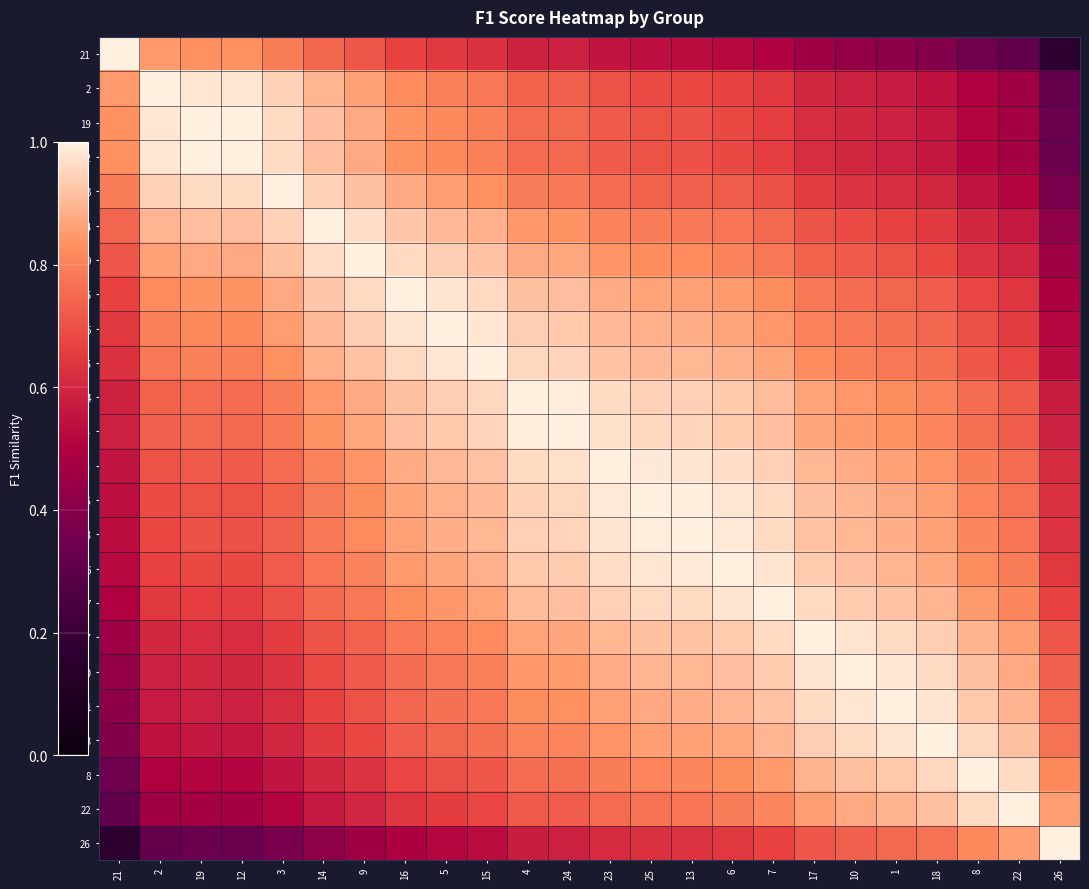

Reading right to left, extract all data points from this chart.

21: 26=0.2	22=0.3	8=0.3	18=0.4	1=0.4	10=0.4	17=0.5	7=0.5	6=0.5	13=0.5	25=0.5	23=0.6	24=0.6	4=0.6	15=0.6	5=0.7	16=0.7	9=0.7	14=0.7	3=0.8	12=0.8	19=0.8	2=0.8	21=1.0
2: 26=0.3	22=0.5	8=0.5	18=0.5	1=0.6	10=0.6	17=0.6	7=0.6	6=0.7	13=0.7	25=0.7	23=0.7	24=0.7	4=0.7	15=0.8	5=0.8	16=0.8	9=0.9	14=0.9	3=0.9	12=1.0	19=1.0	2=1.0	21=0.8
19: 26=0.3	22=0.5	8=0.5	18=0.6	1=0.6	10=0.6	17=0.6	7=0.7	6=0.7	13=0.7	25=0.7	23=0.7	24=0.8	4=0.8	15=0.8	5=0.8	16=0.8	9=0.9	14=0.9	3=1.0	12=1.0	19=1.0	2=1.0	21=0.8
12: 26=0.3	22=0.5	8=0.5	18=0.6	1=0.6	10=0.6	17=0.6	7=0.7	6=0.7	13=0.7	25=0.7	23=0.7	24=0.8	4=0.8	15=0.8	5=0.8	16=0.8	9=0.9	14=0.9	3=1.0	12=1.0	19=1.0	2=1.0	21=0.8
3: 26=0.4	22=0.5	8=0.6	18=0.6	1=0.6	10=0.6	17=0.7	7=0.7	6=0.7	13=0.7	25=0.7	23=0.8	24=0.8	4=0.8	15=0.8	5=0.9	16=0.9	9=0.9	14=0.9	3=1.0	12=1.0	19=1.0	2=0.9	21=0.8
14: 26=0.4	22=0.6	8=0.6	18=0.6	1=0.7	10=0.7	17=0.7	7=0.8	6=0.8	13=0.8	25=0.8	23=0.8	24=0.8	4=0.8	15=0.9	5=0.9	16=0.9	9=1.0	14=1.0	3=0.9	12=0.9	19=0.9	2=0.9	21=0.7
9: 26=0.5	22=0.6	8=0.6	18=0.7	1=0.7	10=0.7	17=0.7	7=0.8	6=0.8	13=0.8	25=0.8	23=0.8	24=0.9	4=0.9	15=0.9	5=0.9	16=1.0	9=1.0	14=1.0	3=0.9	12=0.9	19=0.9	2=0.9	21=0.7
16: 26=0.5	22=0.6	8=0.7	18=0.7	1=0.7	10=0.8	17=0.8	7=0.8	6=0.8	13=0.9	25=0.9	23=0.9	24=0.9	4=0.9	15=1.0	5=1.0	16=1.0	9=1.0	14=0.9	3=0.9	12=0.8	19=0.8	2=0.8	21=0.7
5: 26=0.5	22=0.7	8=0.7	18=0.7	1=0.8	10=0.8	17=0.8	7=0.8	6=0.9	13=0.9	25=0.9	23=0.9	24=0.9	4=0.9	15=1.0	5=1.0	16=1.0	9=0.9	14=0.9	3=0.9	12=0.8	19=0.8	2=0.8	21=0.7
15: 26=0.5	22=0.7	8=0.7	18=0.8	1=0.8	10=0.8	17=0.8	7=0.9	6=0.9	13=0.9	25=0.9	23=0.9	24=1.0	4=1.0	15=1.0	5=1.0	16=1.0	9=0.9	14=0.9	3=0.8	12=0.8	19=0.8	2=0.8	21=0.6
4: 26=0.6	22=0.7	8=0.8	18=0.8	1=0.8	10=0.8	17=0.9	7=0.9	6=0.9	13=0.9	25=0.9	23=1.0	24=1.0	4=1.0	15=1.0	5=0.9	16=0.9	9=0.9	14=0.8	3=0.8	12=0.8	19=0.8	2=0.7	21=0.6
24: 26=0.6	22=0.7	8=0.8	18=0.8	1=0.8	10=0.8	17=0.9	7=0.9	6=0.9	13=0.9	25=1.0	23=1.0	24=1.0	4=1.0	15=1.0	5=0.9	16=0.9	9=0.9	14=0.8	3=0.8	12=0.8	19=0.8	2=0.7	21=0.6
23: 26=0.6	22=0.8	8=0.8	18=0.8	1=0.9	10=0.9	17=0.9	7=0.9	6=1.0	13=1.0	25=1.0	23=1.0	24=1.0	4=1.0	15=0.9	5=0.9	16=0.9	9=0.8	14=0.8	3=0.8	12=0.7	19=0.7	2=0.7	21=0.6
25: 26=0.6	22=0.8	8=0.8	18=0.9	1=0.9	10=0.9	17=0.9	7=1.0	6=1.0	13=1.0	25=1.0	23=1.0	24=1.0	4=0.9	15=0.9	5=0.9	16=0.9	9=0.8	14=0.8	3=0.7	12=0.7	19=0.7	2=0.7	21=0.5
13: 26=0.6	22=0.8	8=0.8	18=0.9	1=0.9	10=0.9	17=0.9	7=1.0	6=1.0	13=1.0	25=1.0	23=1.0	24=0.9	4=0.9	15=0.9	5=0.9	16=0.9	9=0.8	14=0.8	3=0.7	12=0.7	19=0.7	2=0.7	21=0.5
6: 26=0.6	22=0.8	8=0.8	18=0.9	1=0.9	10=0.9	17=0.9	7=1.0	6=1.0	13=1.0	25=1.0	23=1.0	24=0.9	4=0.9	15=0.9	5=0.9	16=0.8	9=0.8	14=0.8	3=0.7	12=0.7	19=0.7	2=0.7	21=0.5
7: 26=0.7	22=0.8	8=0.9	18=0.9	1=0.9	10=0.9	17=1.0	7=1.0	6=1.0	13=1.0	25=1.0	23=0.9	24=0.9	4=0.9	15=0.9	5=0.8	16=0.8	9=0.8	14=0.8	3=0.7	12=0.7	19=0.7	2=0.6	21=0.5
17: 26=0.7	22=0.9	8=0.9	18=0.9	1=1.0	10=1.0	17=1.0	7=1.0	6=0.9	13=0.9	25=0.9	23=0.9	24=0.9	4=0.9	15=0.8	5=0.8	16=0.8	9=0.7	14=0.7	3=0.7	12=0.6	19=0.6	2=0.6	21=0.5
10: 26=0.7	22=0.9	8=0.9	18=1.0	1=1.0	10=1.0	17=1.0	7=0.9	6=0.9	13=0.9	25=0.9	23=0.9	24=0.8	4=0.8	15=0.8	5=0.8	16=0.8	9=0.7	14=0.7	3=0.6	12=0.6	19=0.6	2=0.6	21=0.4
1: 26=0.8	22=0.9	8=0.9	18=1.0	1=1.0	10=1.0	17=1.0	7=0.9	6=0.9	13=0.9	25=0.9	23=0.9	24=0.8	4=0.8	15=0.8	5=0.8	16=0.7	9=0.7	14=0.7	3=0.6	12=0.6	19=0.6	2=0.6	21=0.4
18: 26=0.8	22=0.9	8=1.0	18=1.0	1=1.0	10=1.0	17=0.9	7=0.9	6=0.9	13=0.9	25=0.9	23=0.8	24=0.8	4=0.8	15=0.8	5=0.7	16=0.7	9=0.7	14=0.6	3=0.6	12=0.6	19=0.6	2=0.5	21=0.4
8: 26=0.8	22=1.0	8=1.0	18=1.0	1=0.9	10=0.9	17=0.9	7=0.9	6=0.8	13=0.8	25=0.8	23=0.8	24=0.8	4=0.8	15=0.7	5=0.7	16=0.7	9=0.6	14=0.6	3=0.6	12=0.5	19=0.5	2=0.5	21=0.3
22: 26=0.9	22=1.0	8=1.0	18=0.9	1=0.9	10=0.9	17=0.9	7=0.8	6=0.8	13=0.8	25=0.8	23=0.8	24=0.7	4=0.7	15=0.7	5=0.7	16=0.6	9=0.6	14=0.6	3=0.5	12=0.5	19=0.5	2=0.5	21=0.3
26: 26=1.0	22=0.9	8=0.8	18=0.8	1=0.8	10=0.7	17=0.7	7=0.7	6=0.6	13=0.6	25=0.6	23=0.6	24=0.6	4=0.6	15=0.5	5=0.5	16=0.5	9=0.5	14=0.4	3=0.4	12=0.3	19=0.3	2=0.3	21=0.2